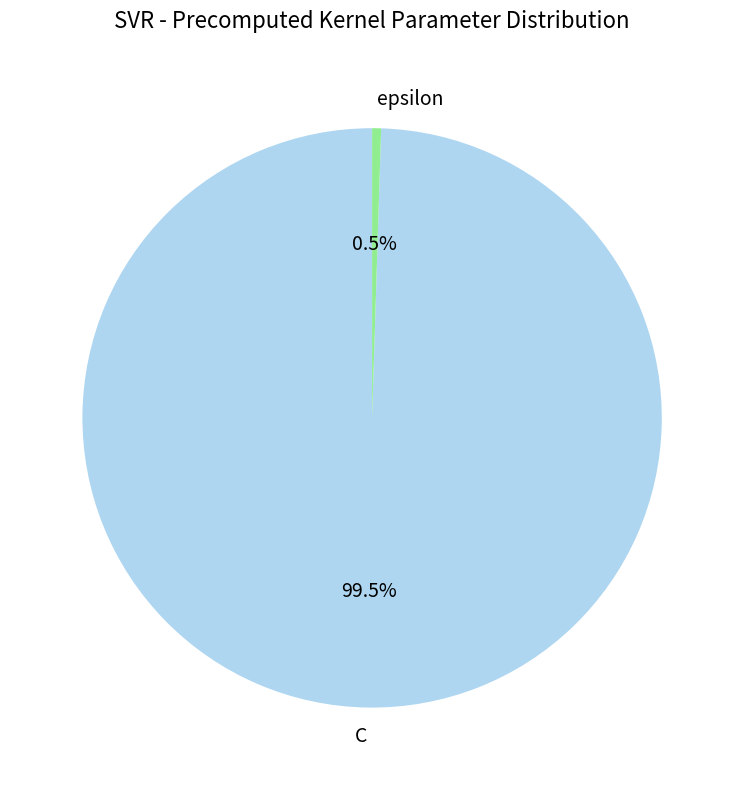

Rank the categories by value from highest to lowest.

C, epsilon